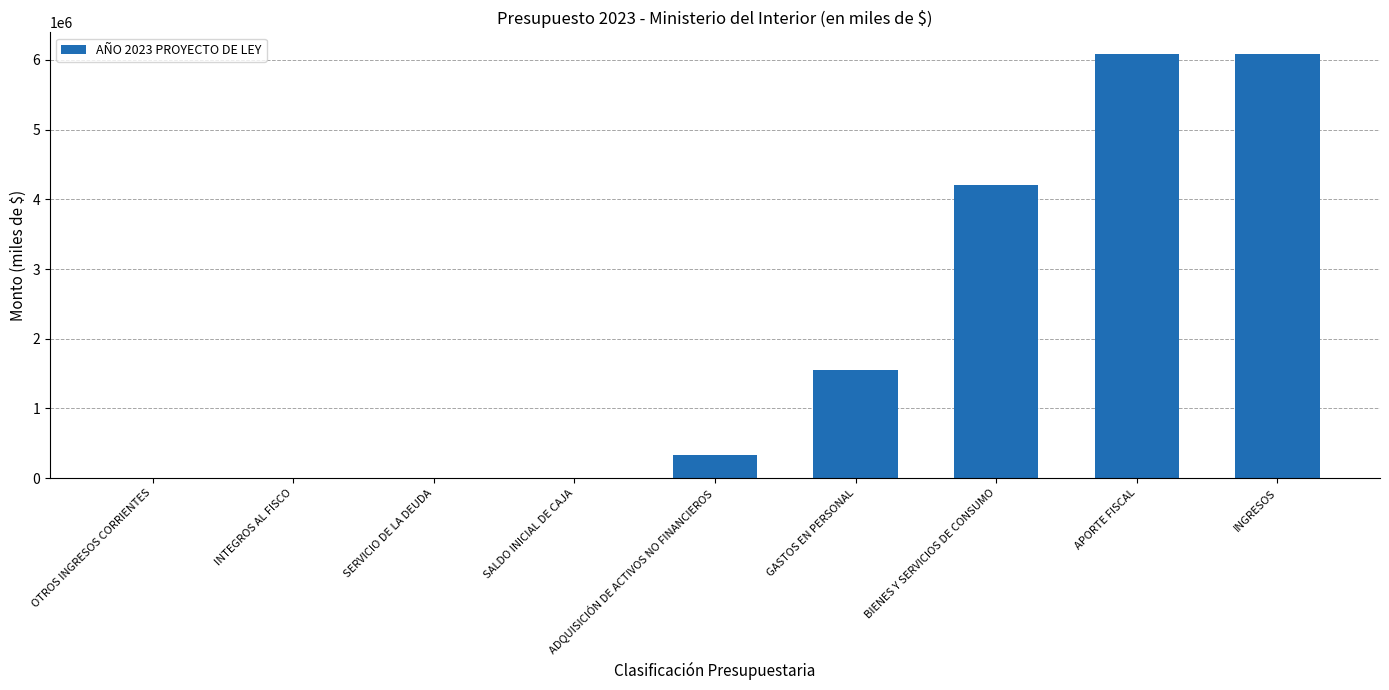

What is the maximum value shown in the chart?

6091581